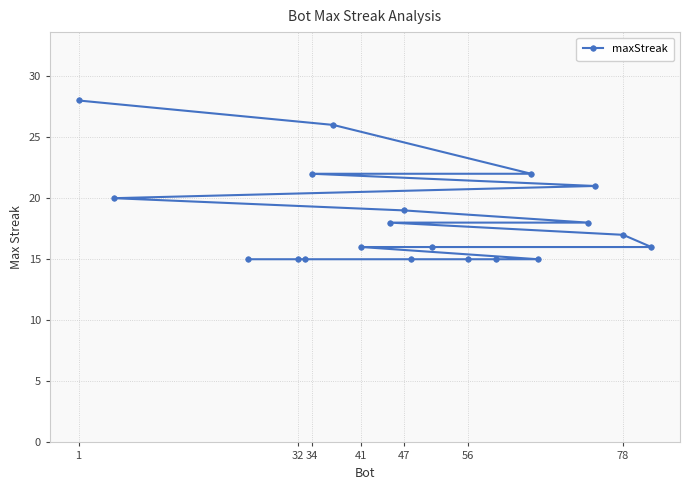

What is the difference between the second highest and minimum values?

11